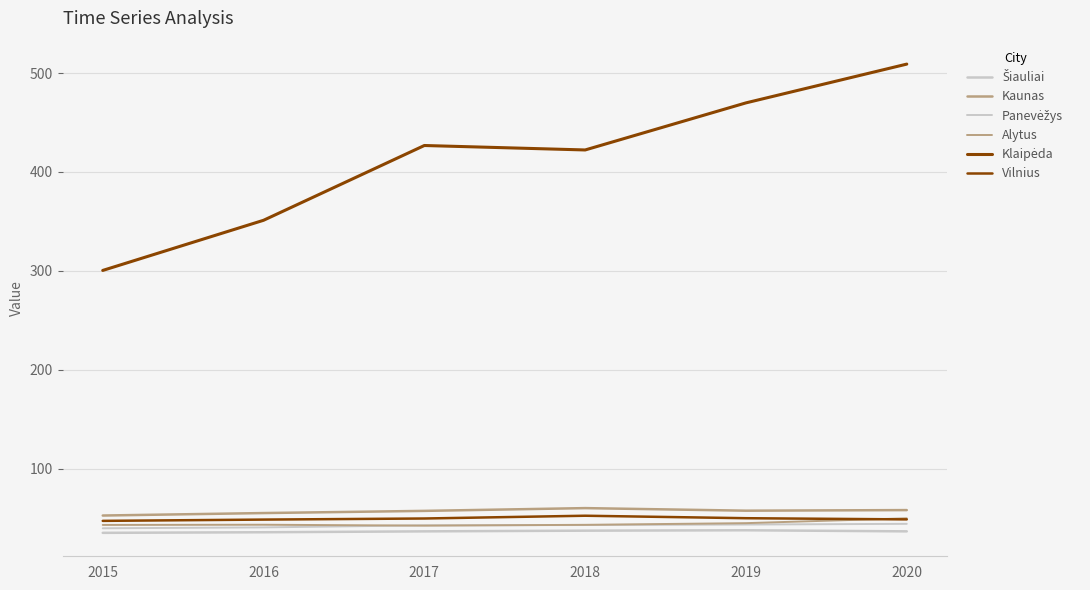

What is the approximate value of Vilnius at 2017?

49.6